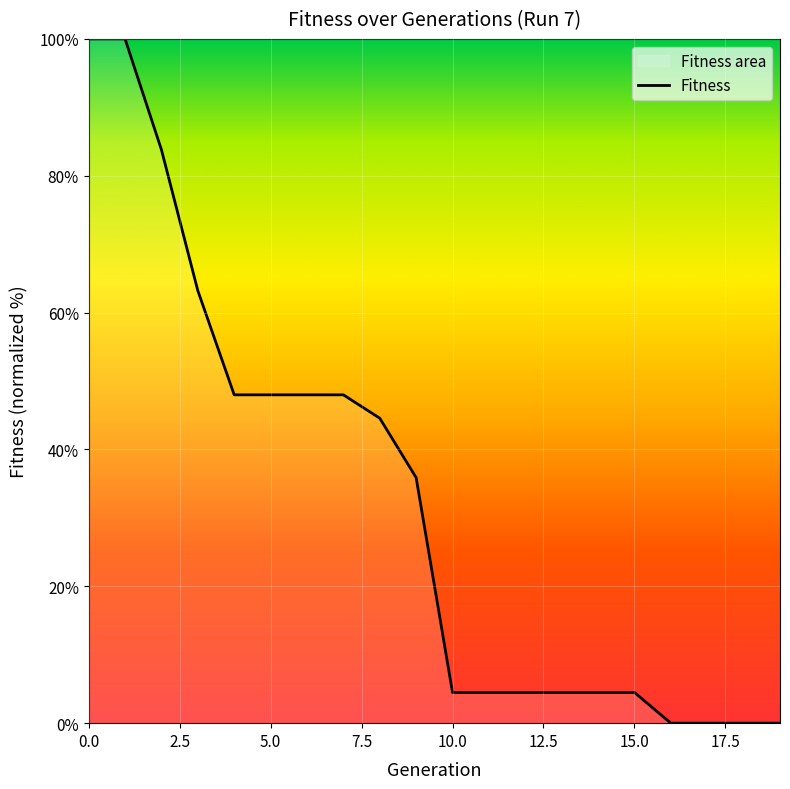

The chart shows a value of 7.1 at 10. True or false?

False